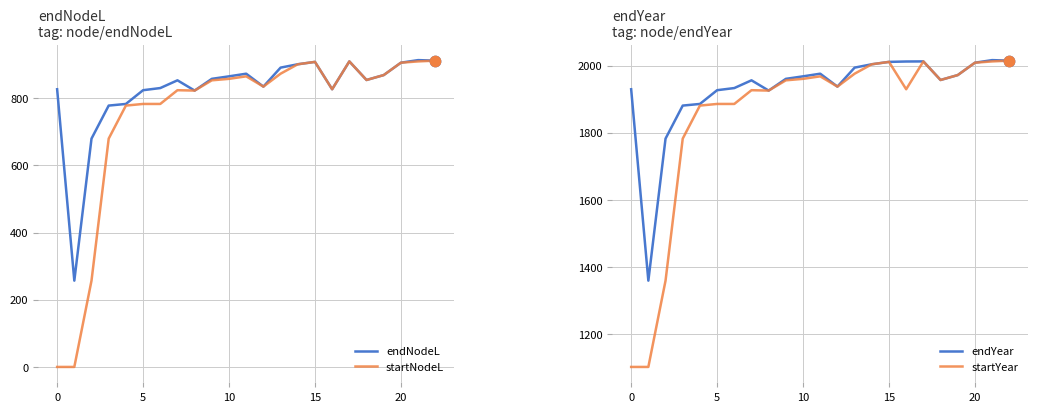

Is the value of startYear at 10 greater than the value of endNodeL at 9?

Yes